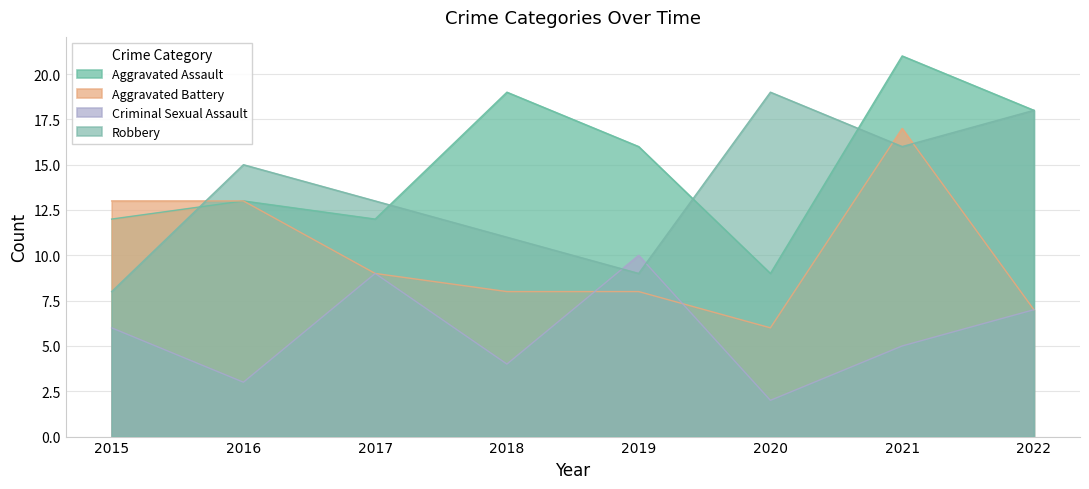

What is the approximate value of Criminal Sexual Assault at 2015?

6